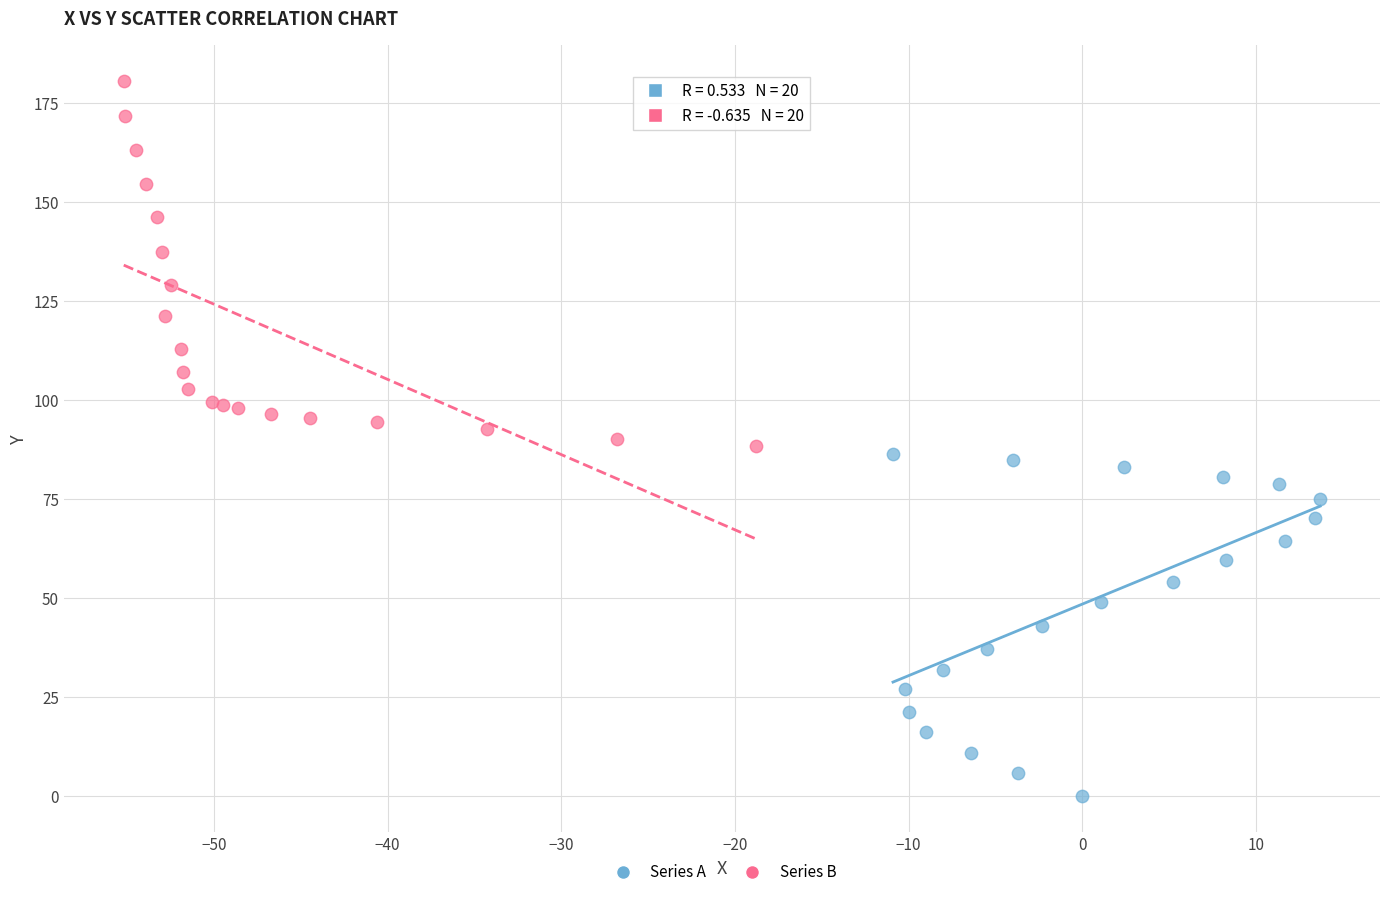

Which series contains the highest Y value?

Series B